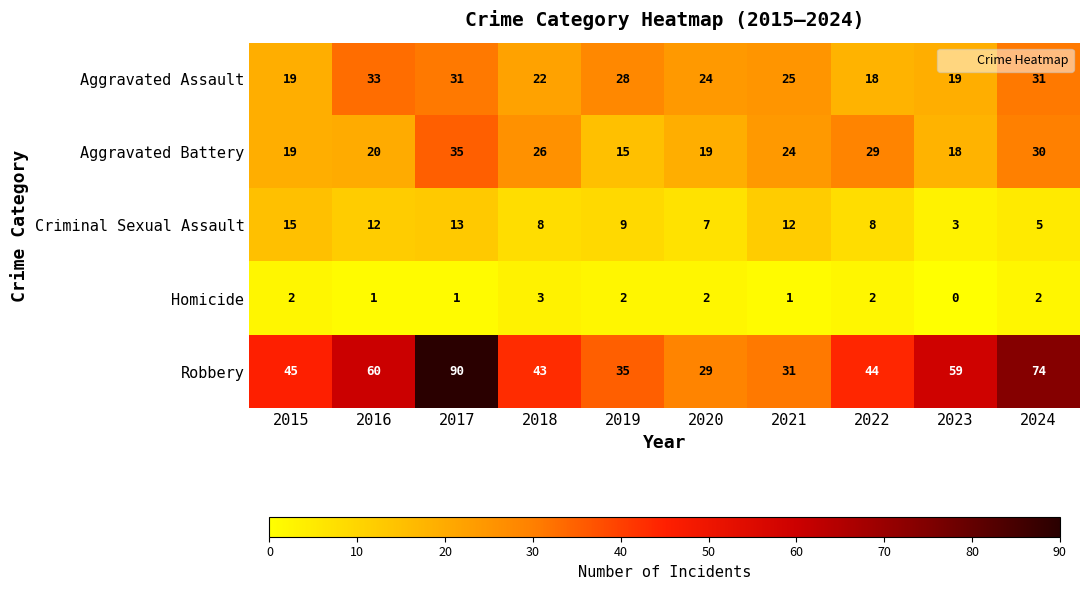

List the series in order of their peak value, lowest first.

Homicide, Criminal Sexual Assault, Aggravated Assault, Aggravated Battery, Robbery